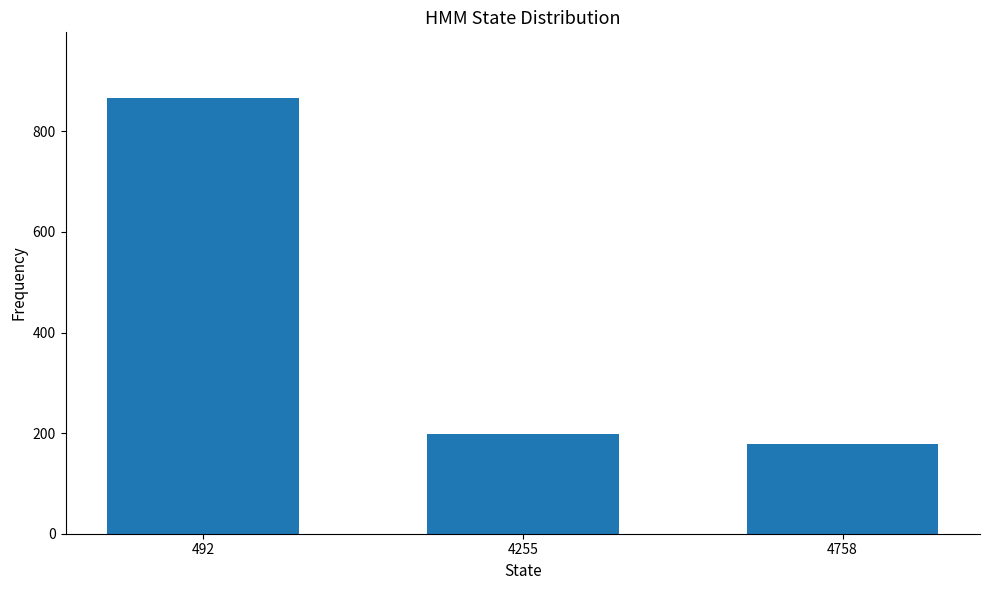

Is it true that the value at 4758 is 263?

False